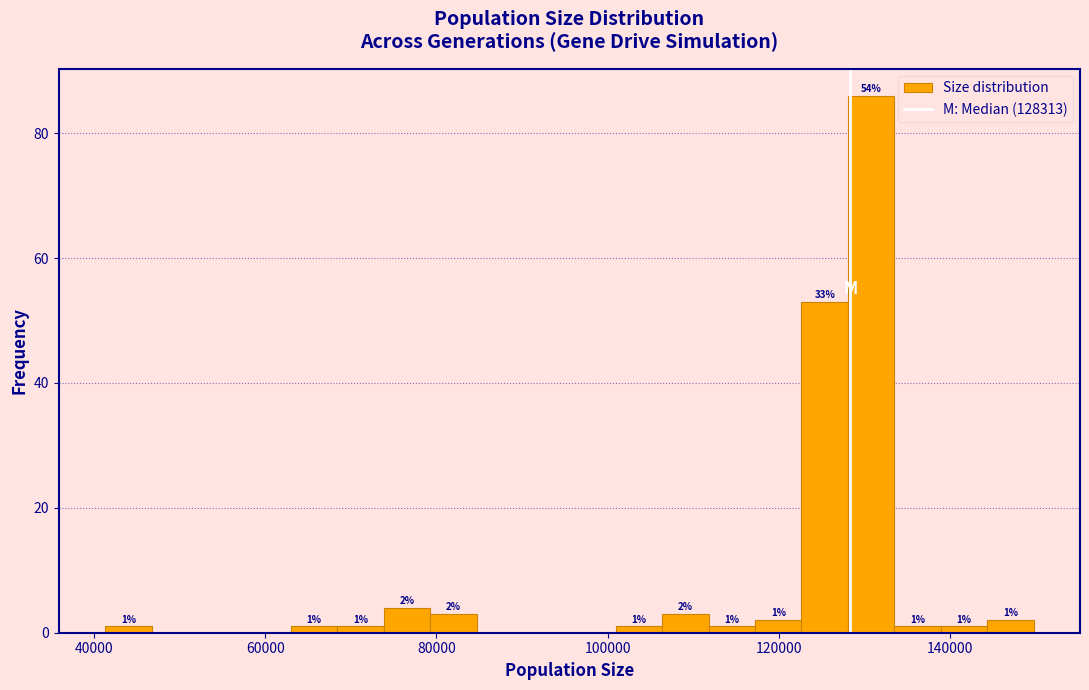

Around what value on the x-axis is the tallest bar? Give the approximate position of its centre, as read against the axis.

130000